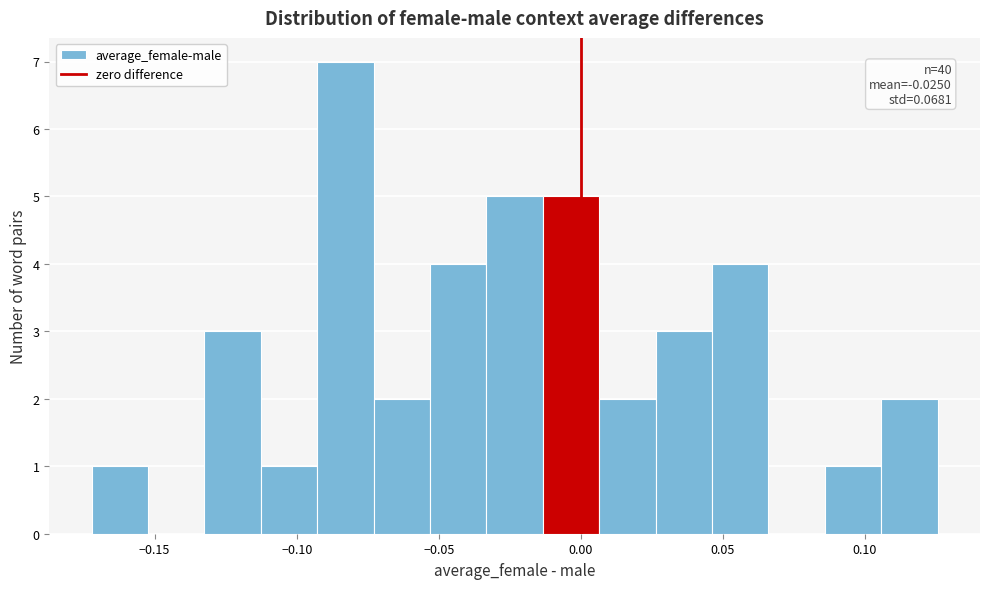

Around what value on the x-axis is the tallest bar? Give the approximate position of its centre, as read against the axis.

-0.085